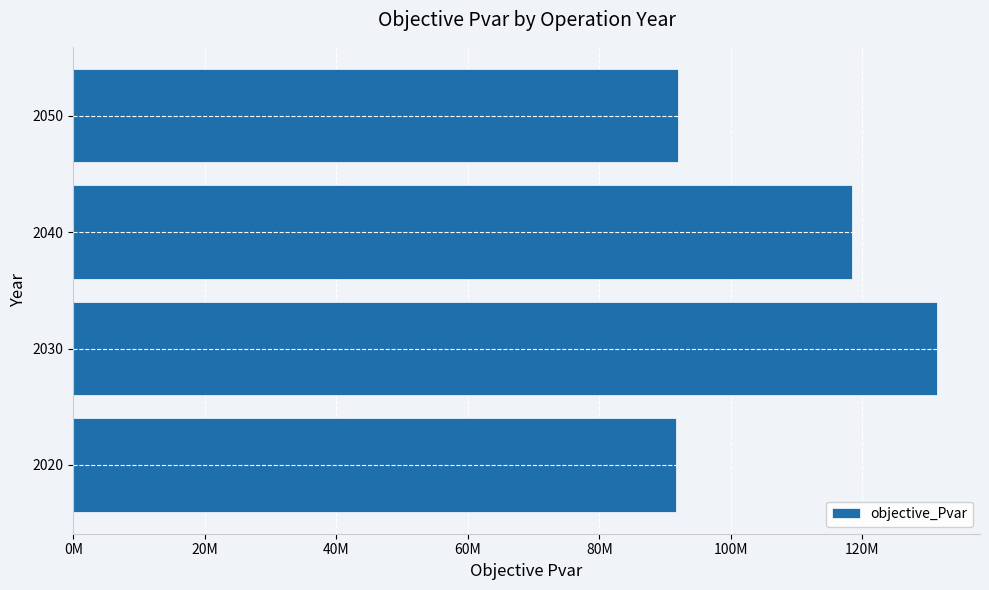

Are the bars horizontal?

Yes